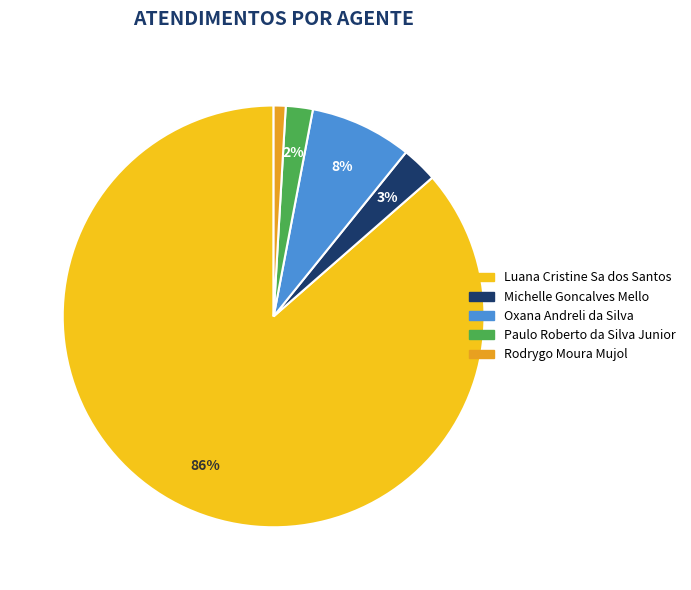

Which has a higher value, Luana Cristine Sa dos Santos or Oxana Andreli da Silva?

Luana Cristine Sa dos Santos